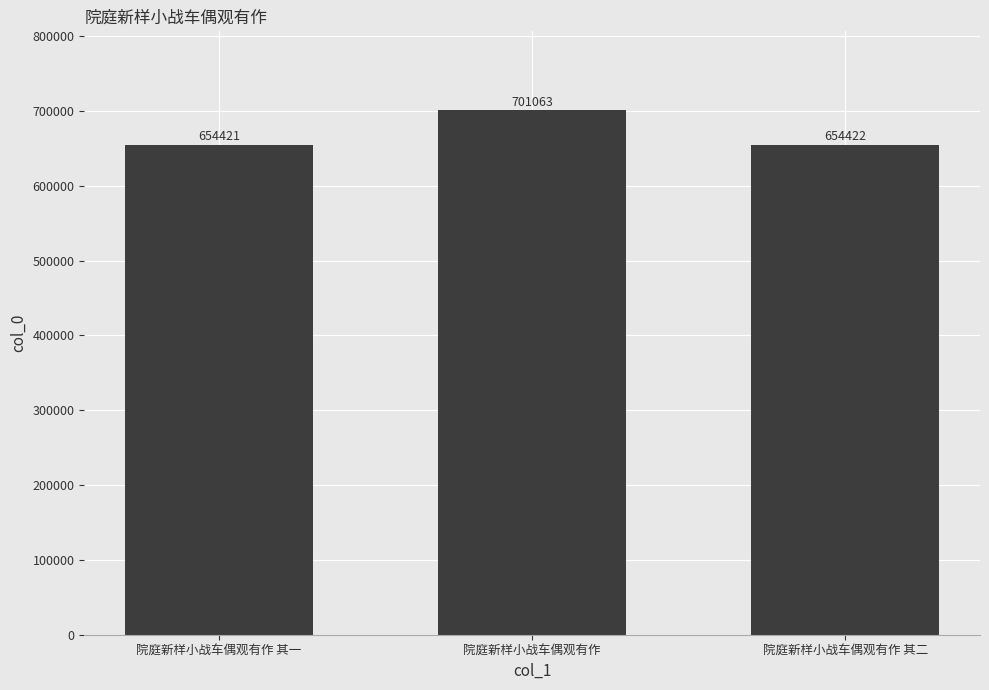

Reading left to right, list all the values displayed in this chart.

院庭新样小战车偶观有作 其一=654421	院庭新样小战车偶观有作=701063	院庭新样小战车偶观有作 其二=654422